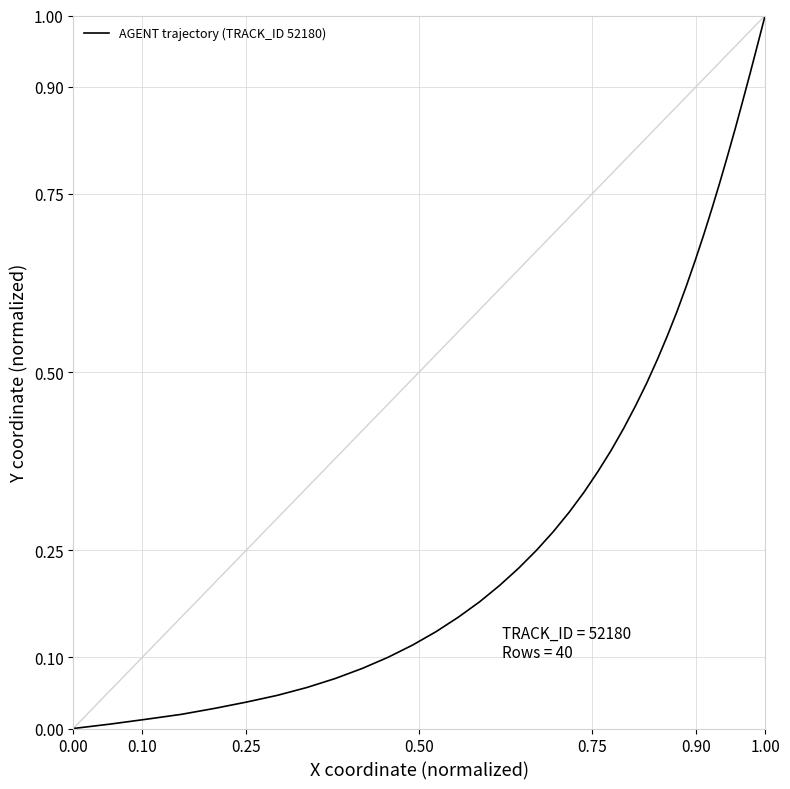

Does the chart display data point markers on the line(s)?

No